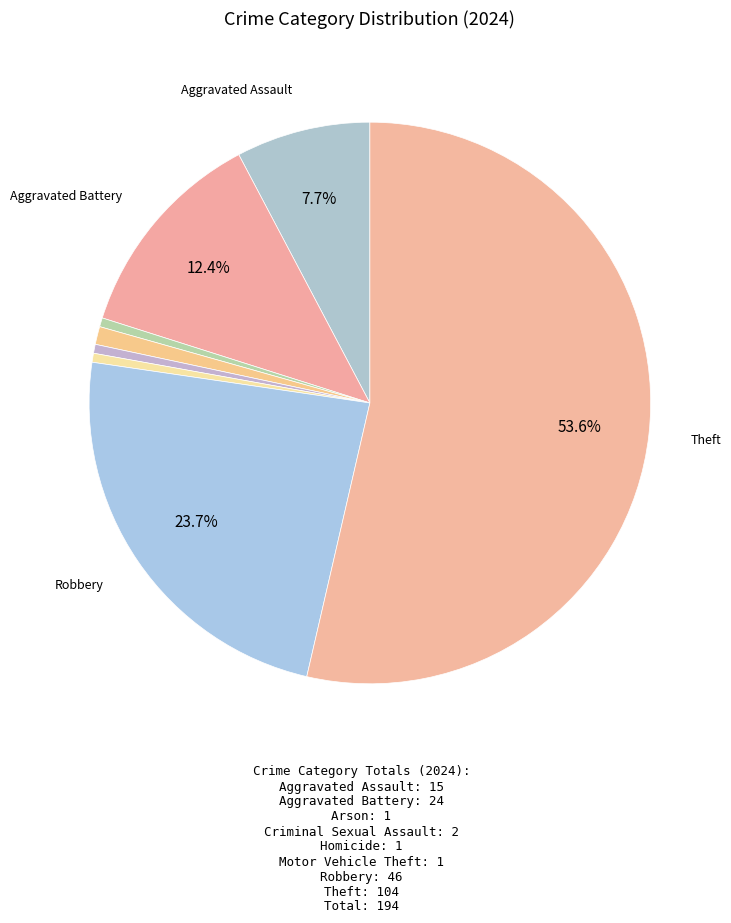

Which slice represents more than half of the pie?

Theft